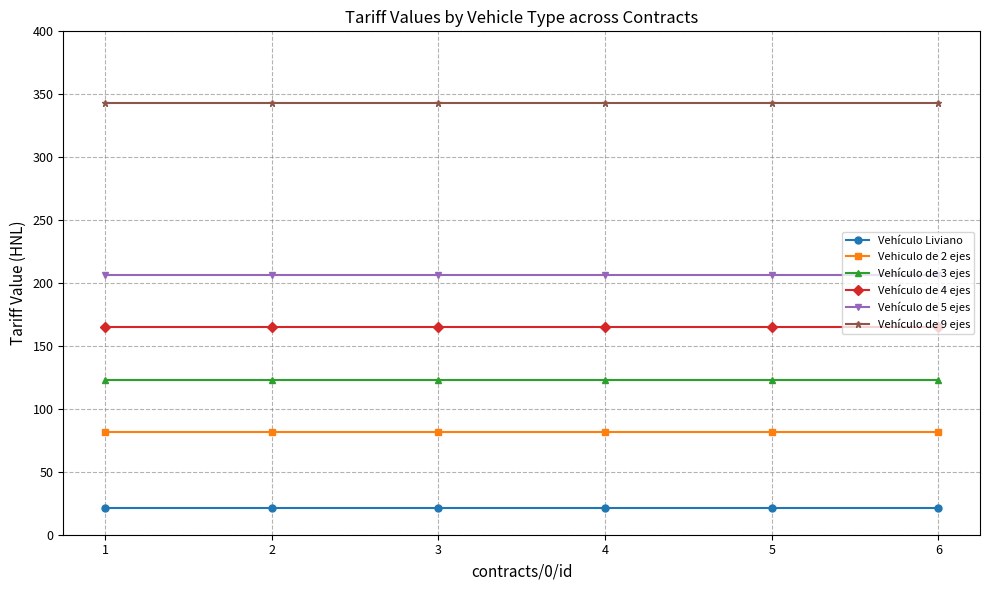

What is the value of the Vehículo de 5 ejes point at the 4th from the left?

206